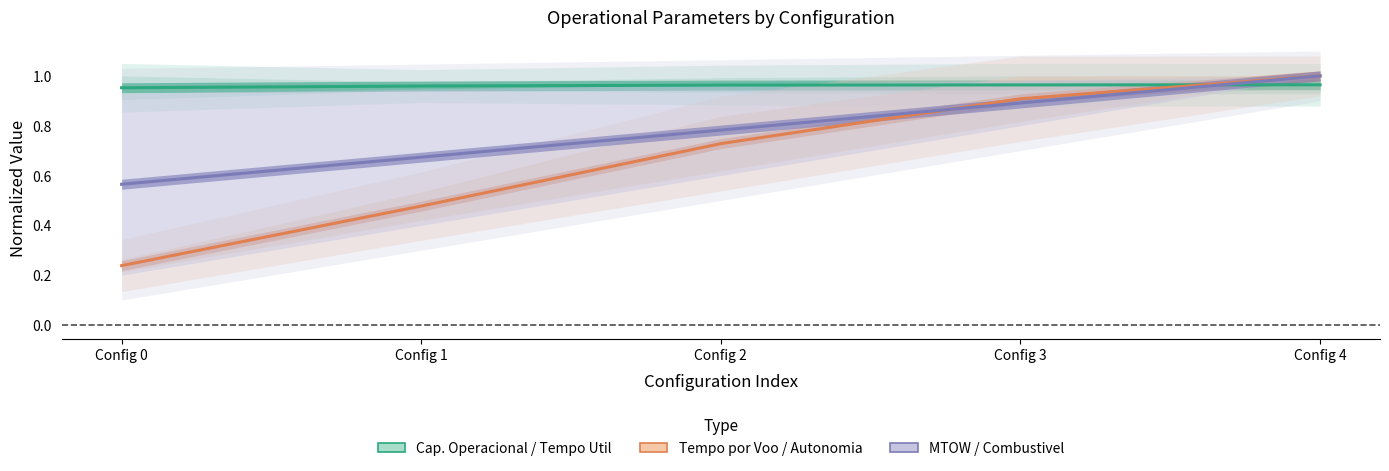

What is the minimum value for Capacidade operacional / Tempo util?

1.0